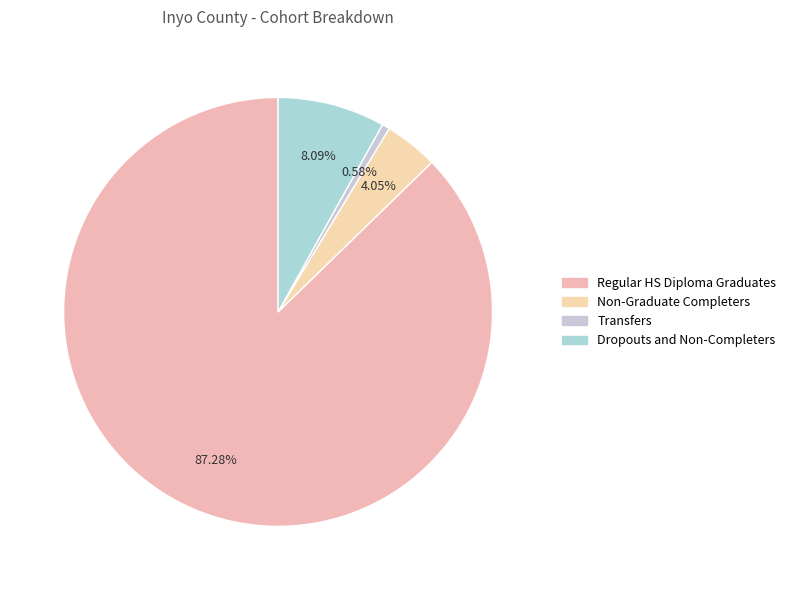

What is the ratio of the value at Dropouts and Non-Completers to the value at Regular HS Diploma Graduates?

0.1